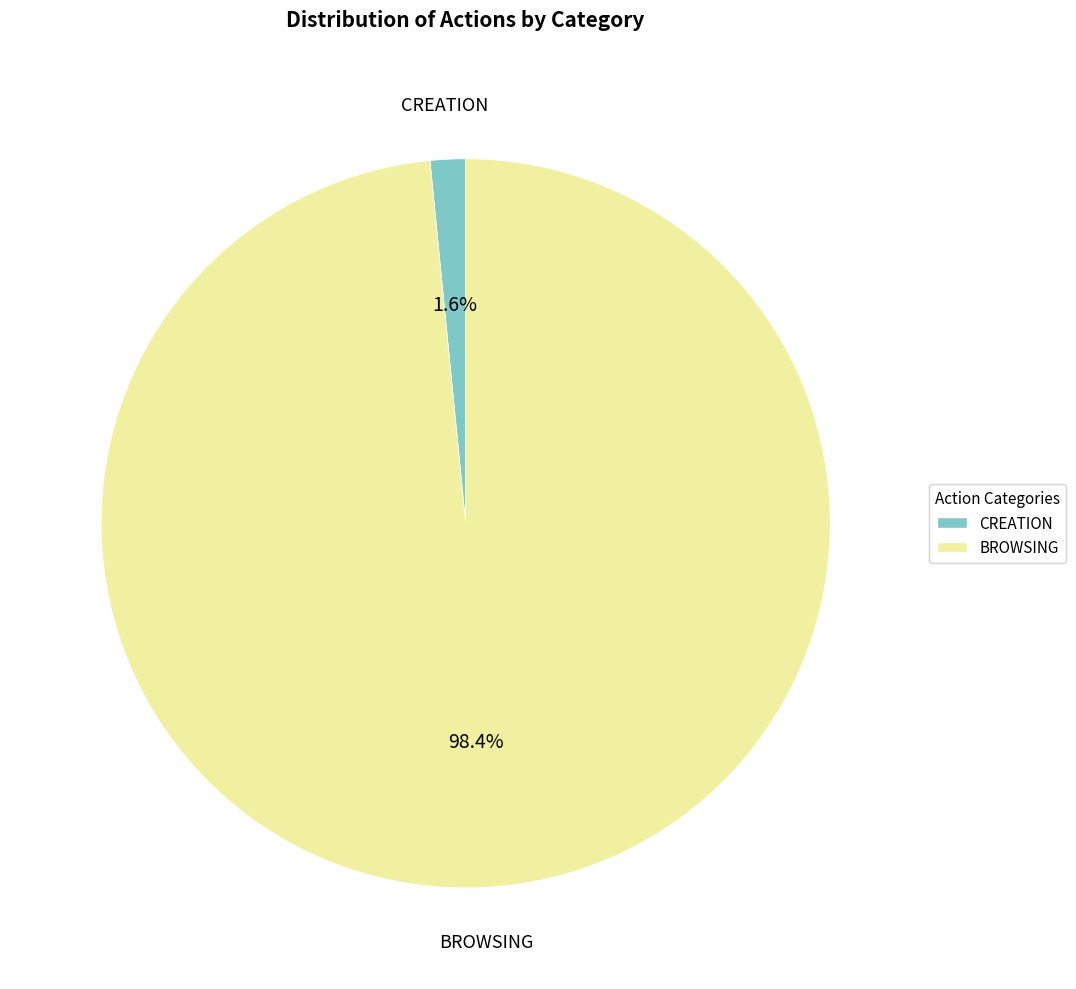

To the nearest percent, what portion does CREATION represent?

2%